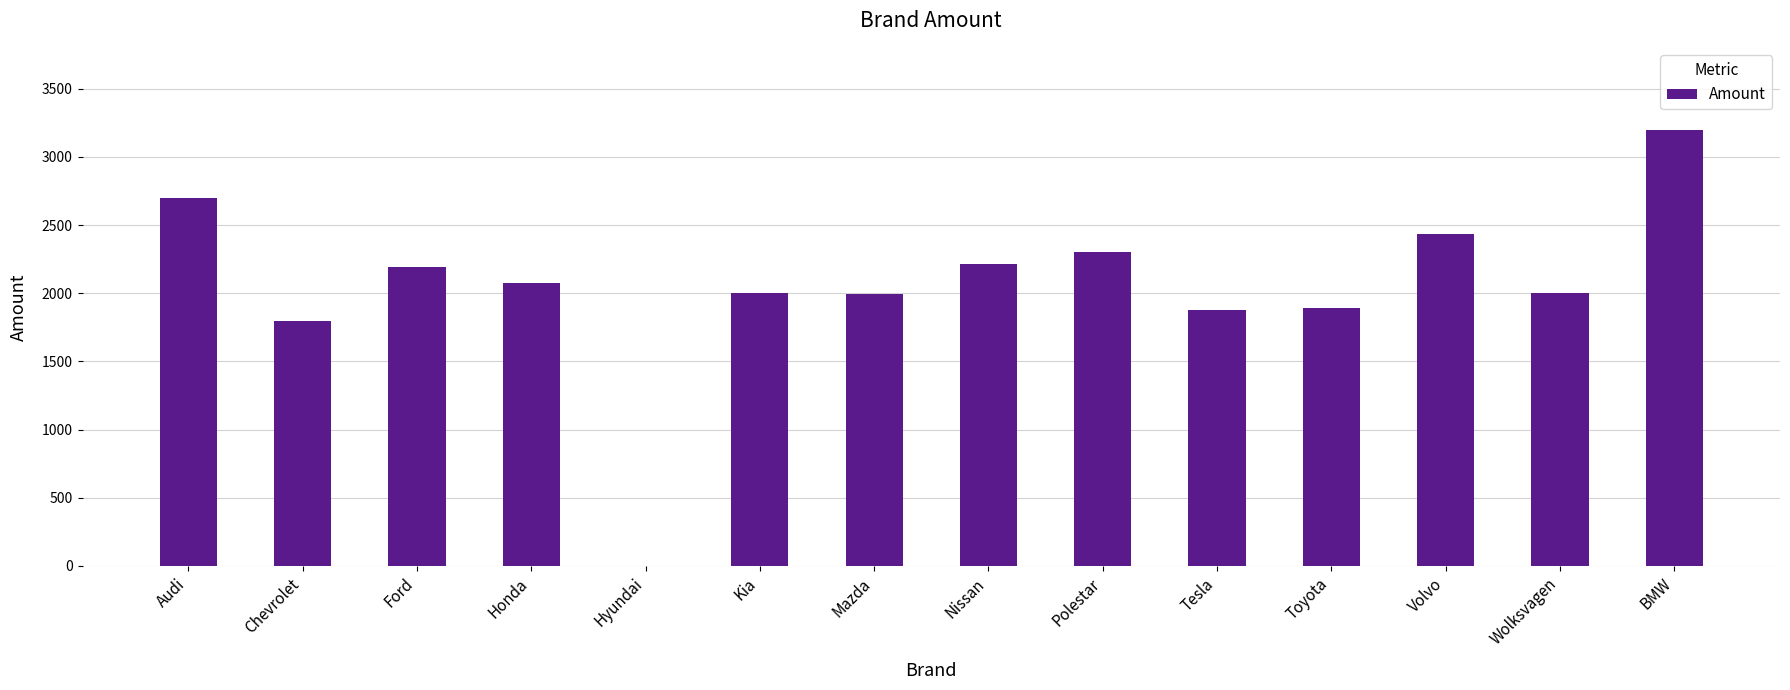

At which category does the chart reach its peak across all series?

BMW